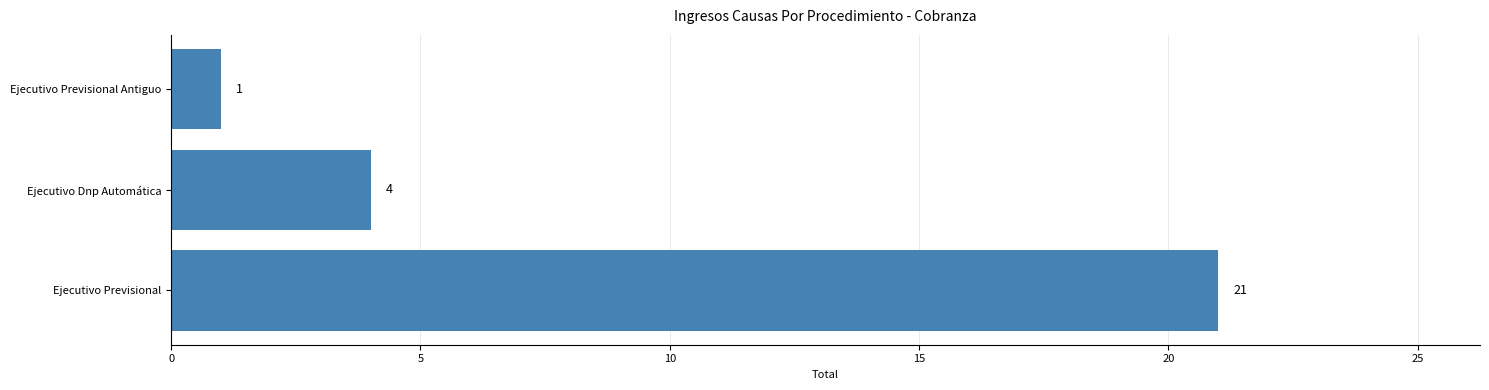

True or false: the data shows 28 at Ejecutivo Previsional.

False